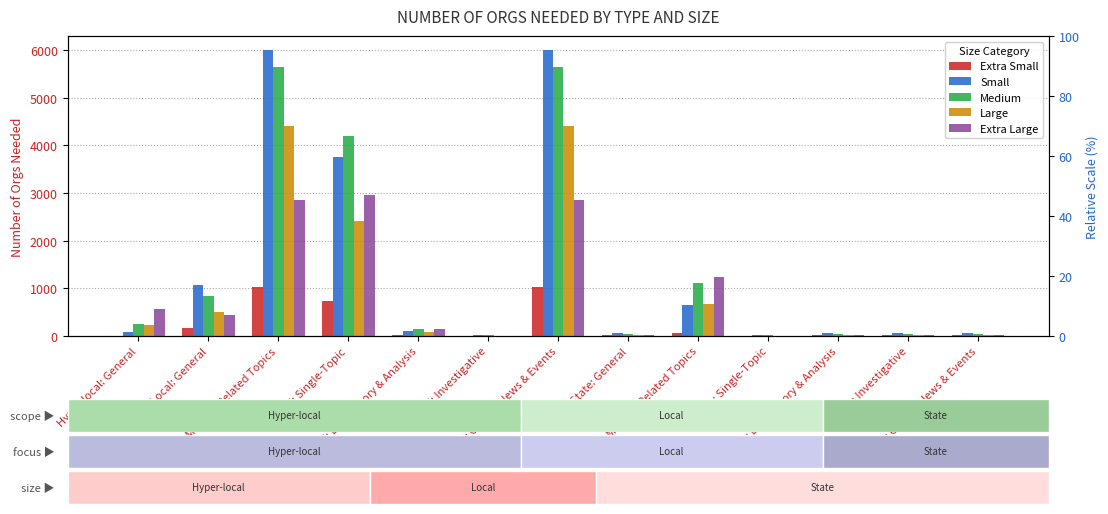

What position from the left is State: Explanatory & Analysis?

11